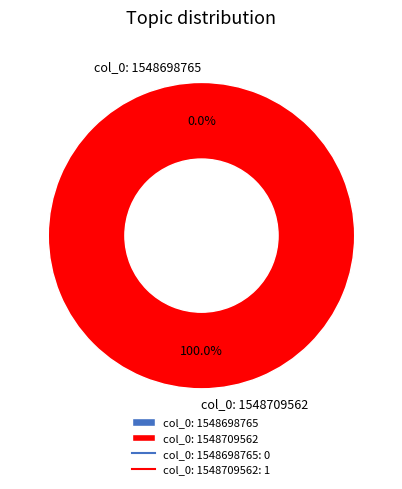

Which slice is the smallest?

col_0: 1548698765